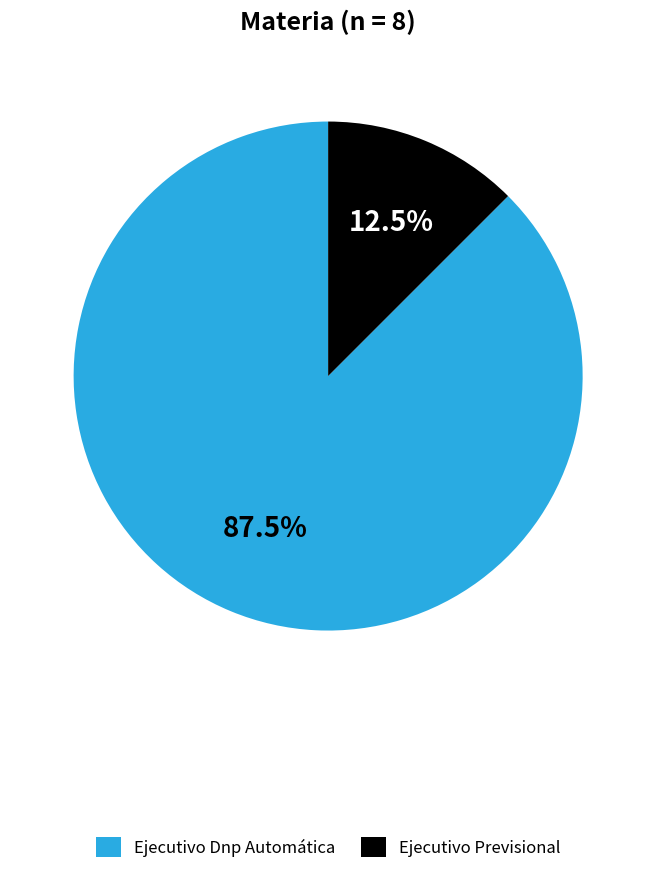

How many segments does this pie chart have?

2